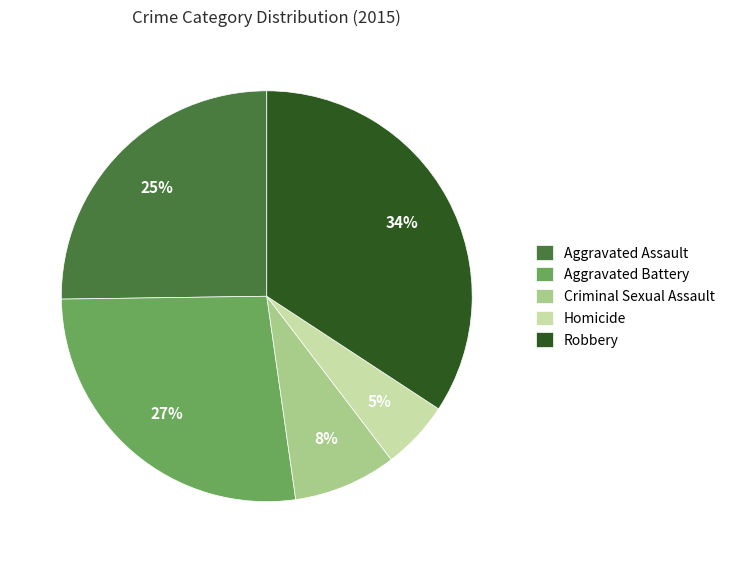

Does any single category account for the majority?

No